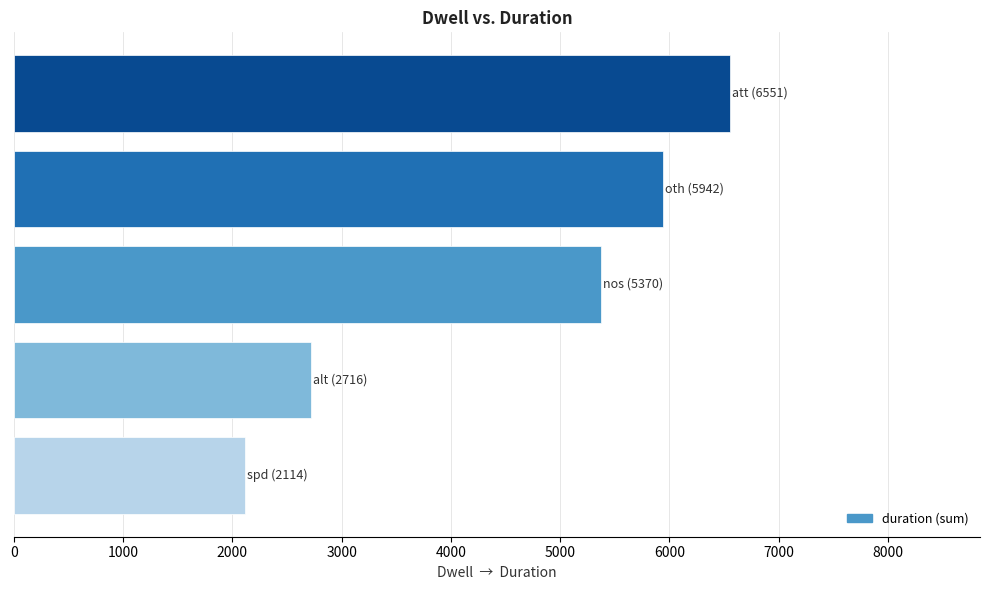

Does the chart contain stacked bars?

No